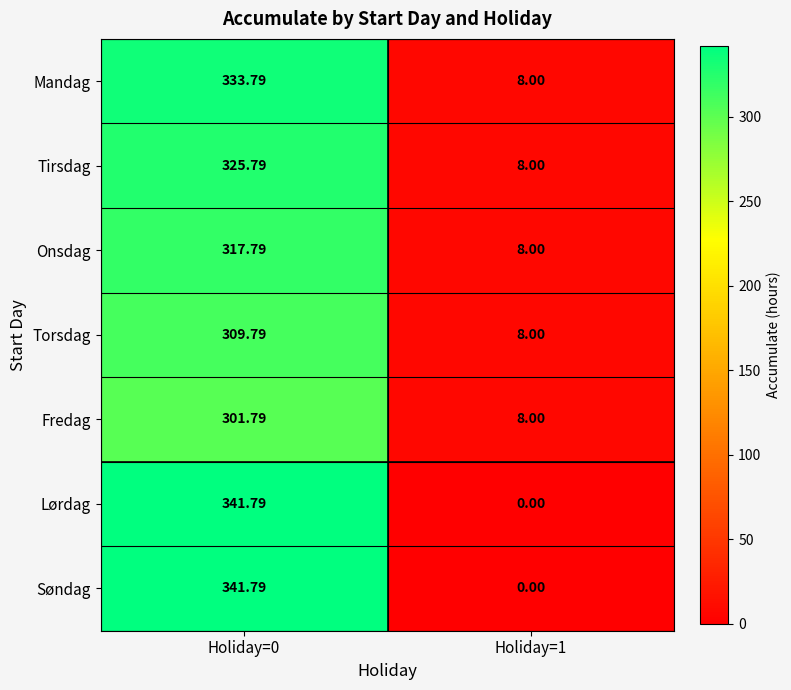

Is the value of Lørdag at Holiday=1 greater than the value of Mandag at Holiday=0?

No